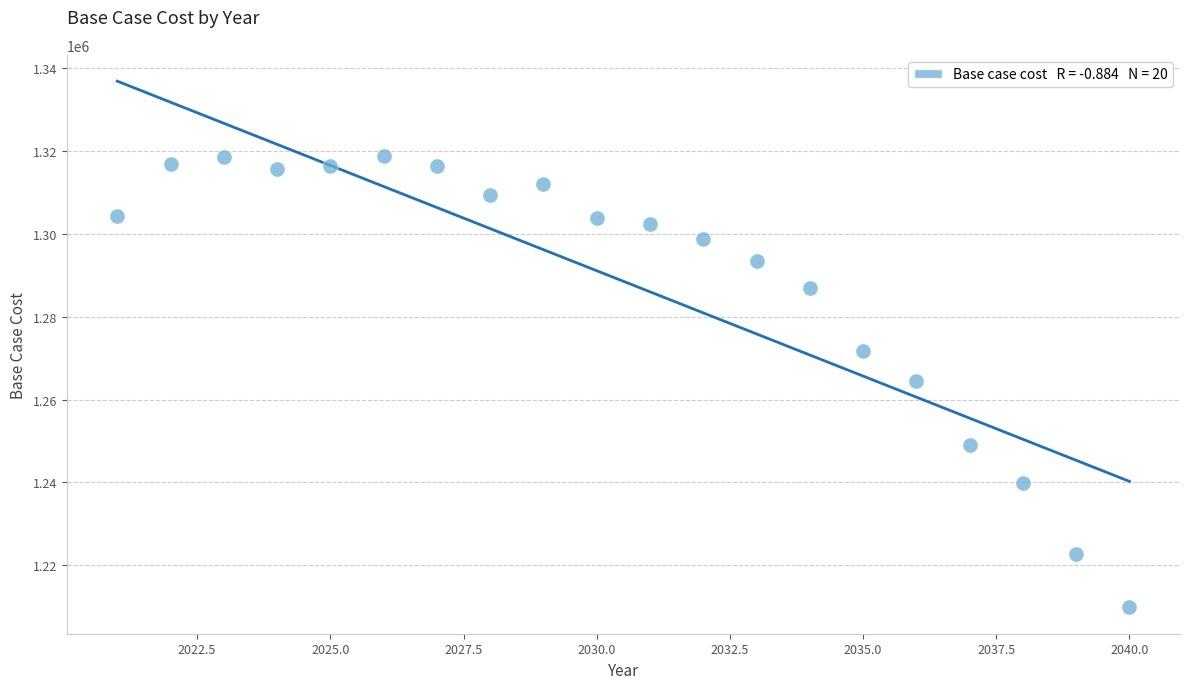

What is the range of Y values (max minus min)?

109061.1